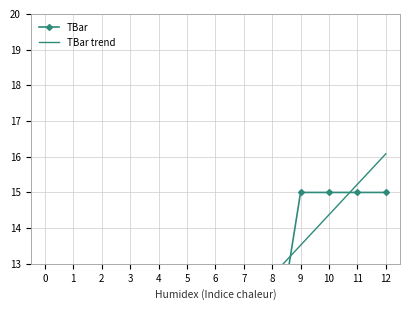

Between 10 and 11, which series saw the biggest shift?

TBar trend